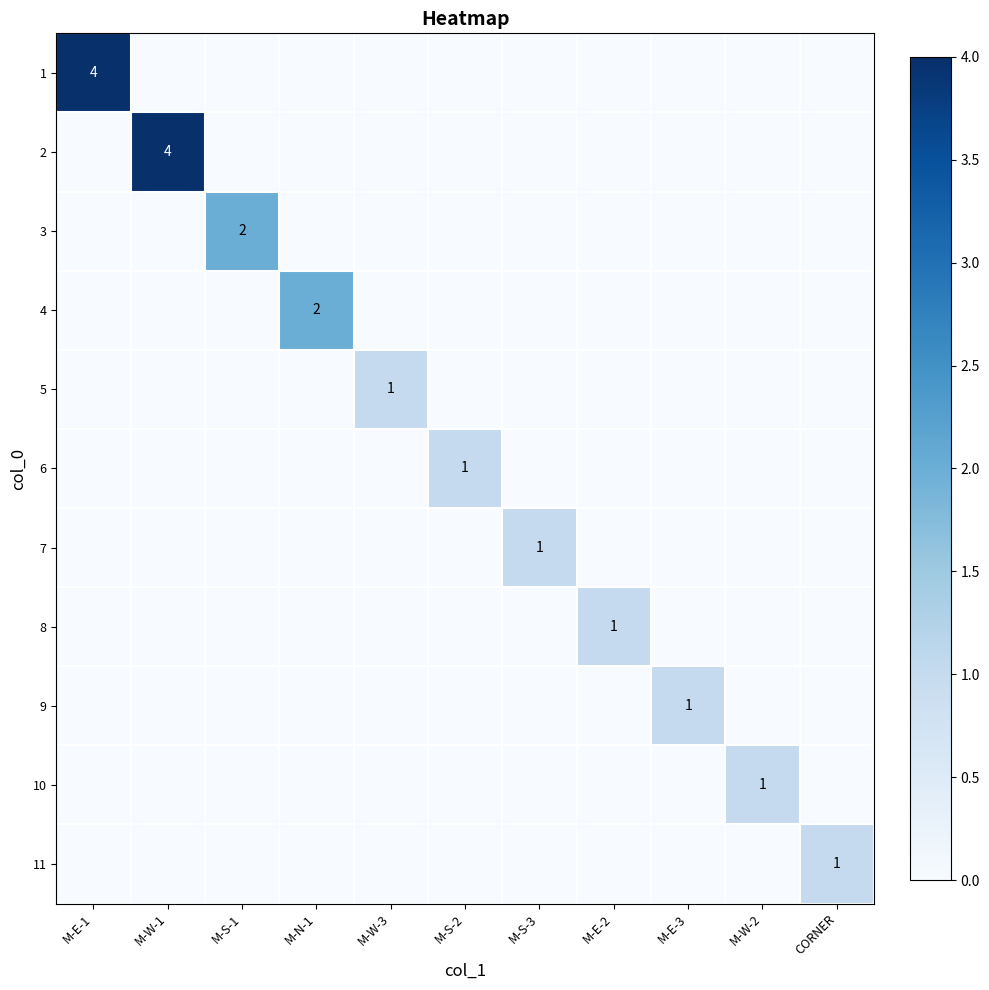

What is the difference between the maximum and minimum values in the 1 series?

4